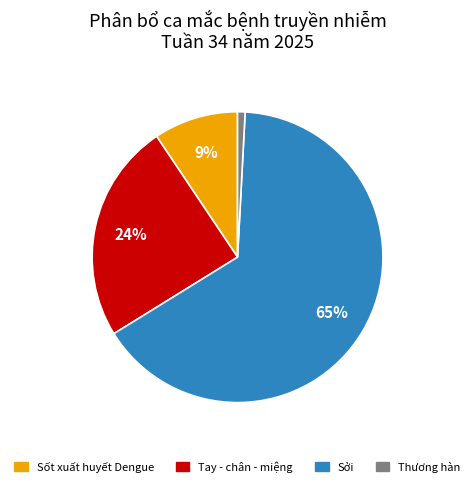

True or false: Thương hàn accounts for 13% of the total.

False